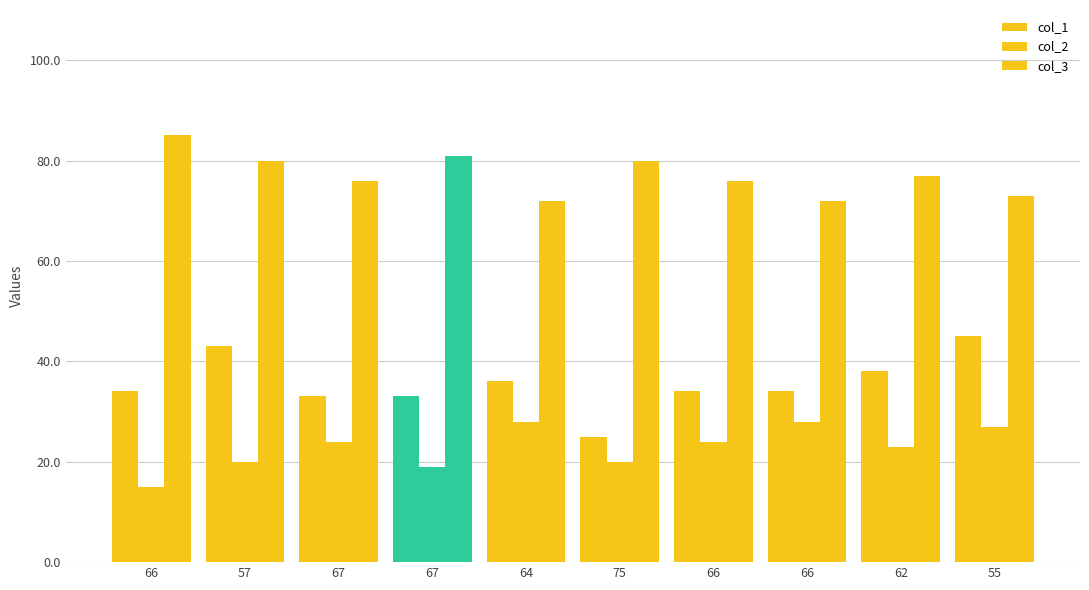

Count the number of categories in the chart.

10